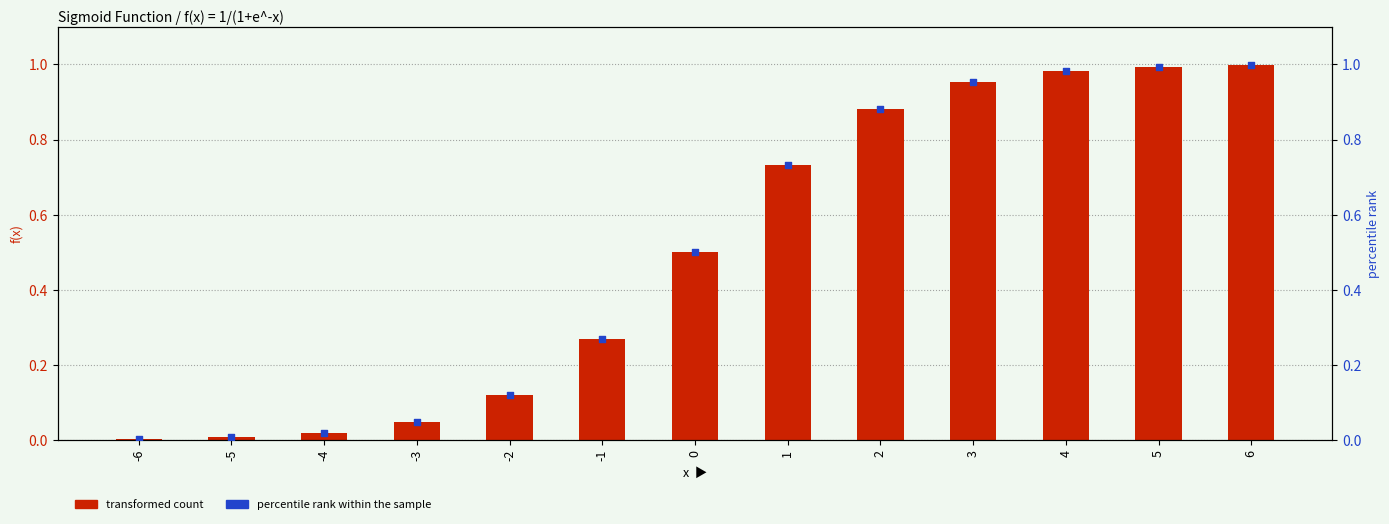

At which category is the sum across all series the highest?

6